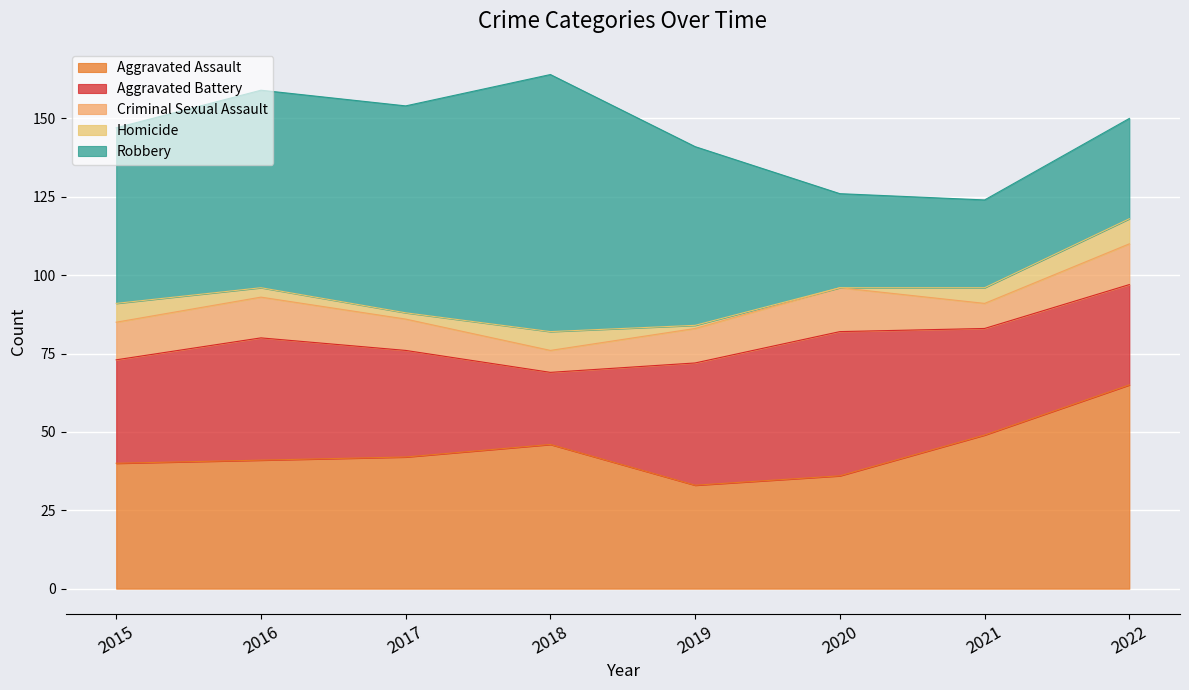

Which series has the largest range (max minus min)?

Robbery